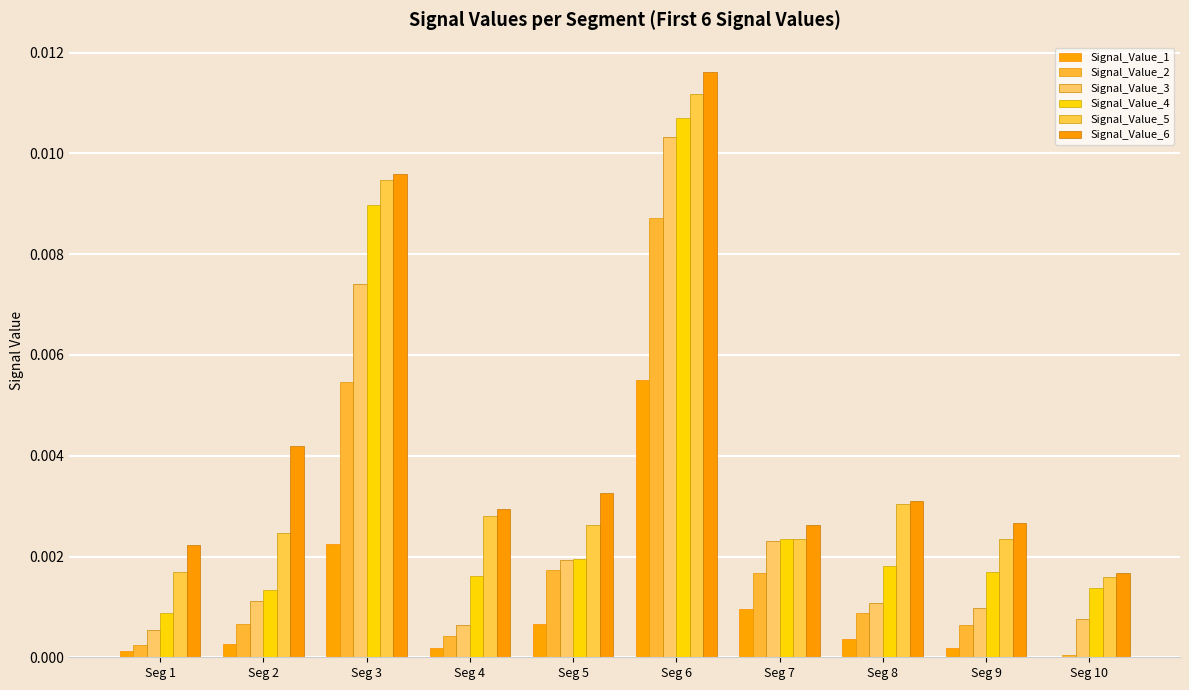

How many groups of bars are there?

10